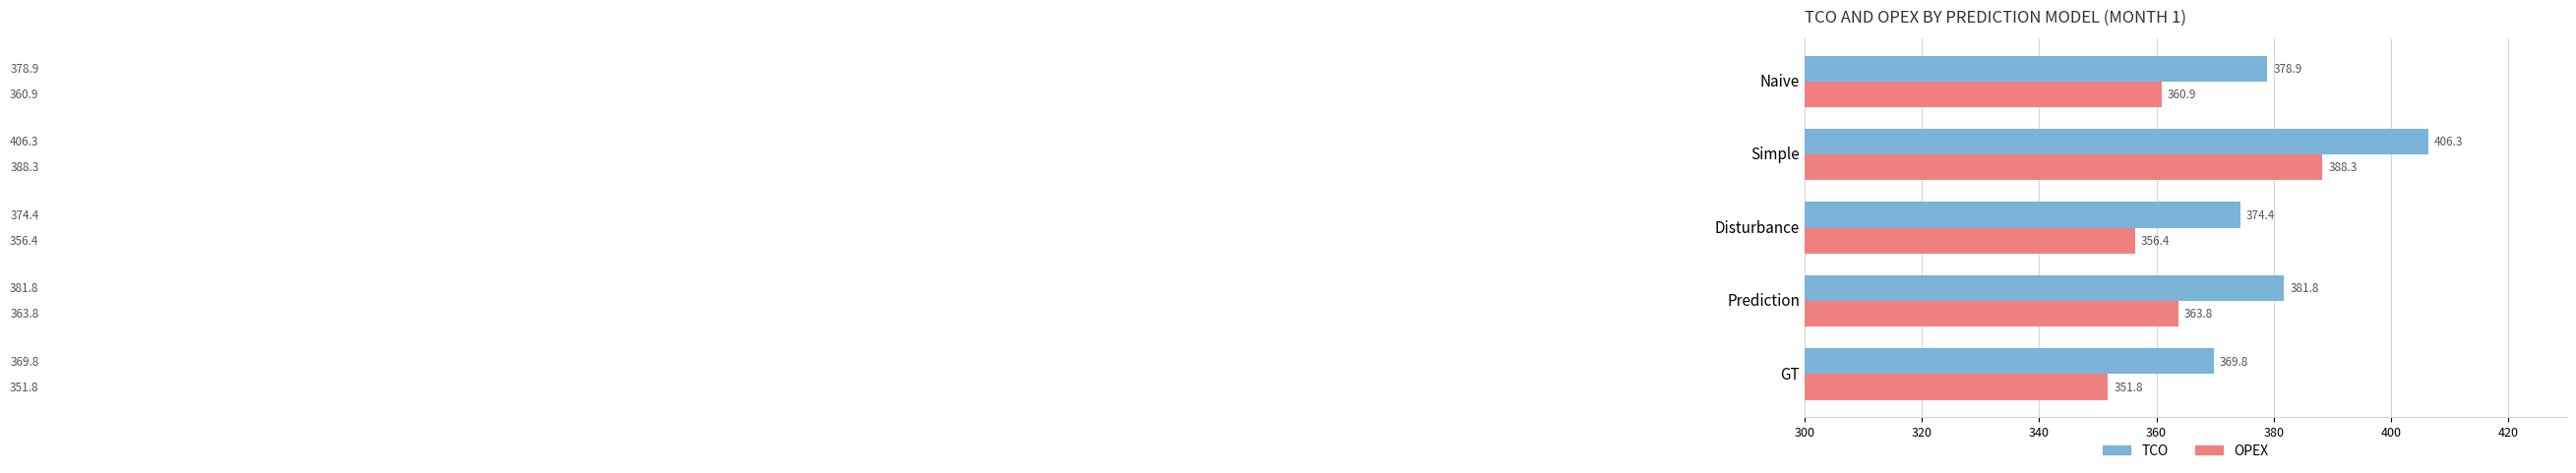

What is the sum of the TCO values at GT and Naive?

748.7